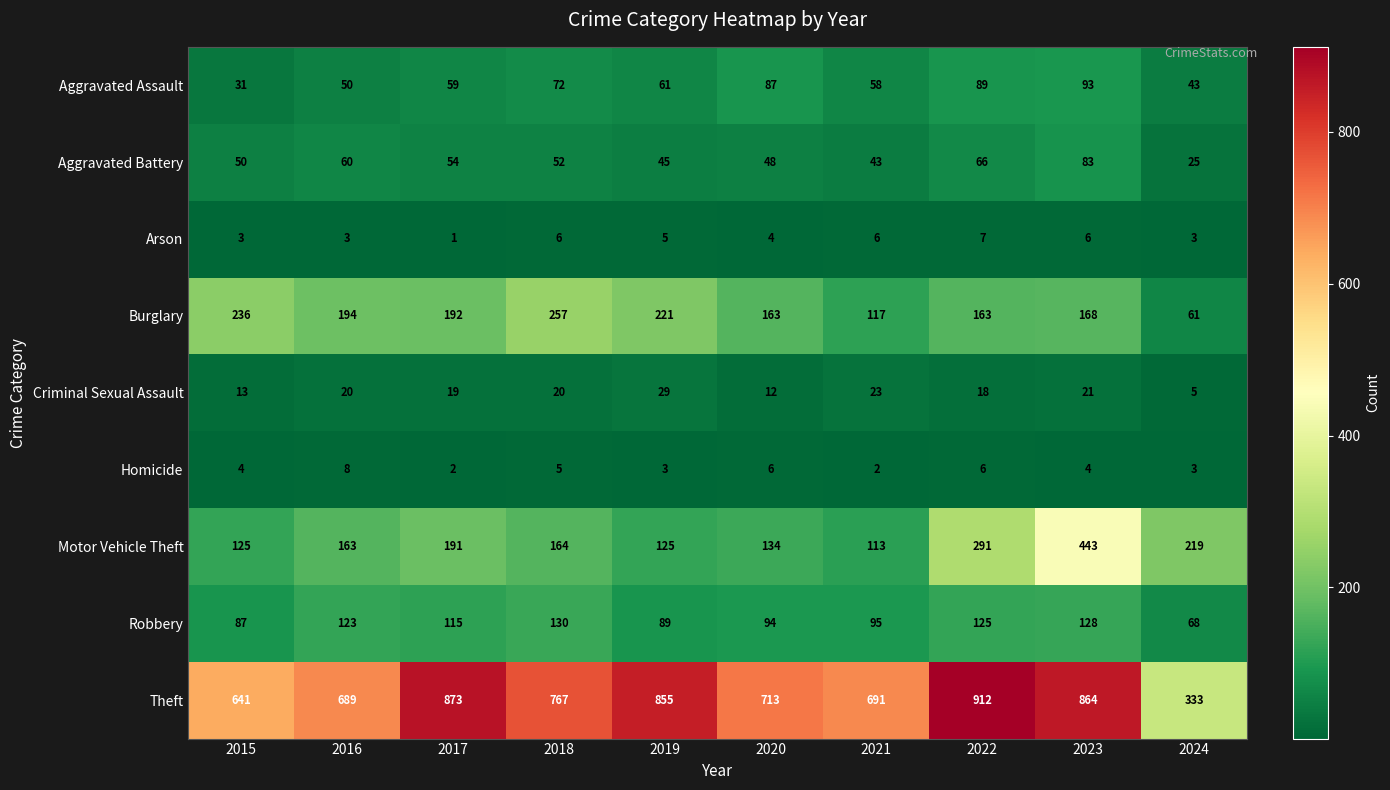

Which series changed the most between 2019 and 2023?

Motor Vehicle Theft